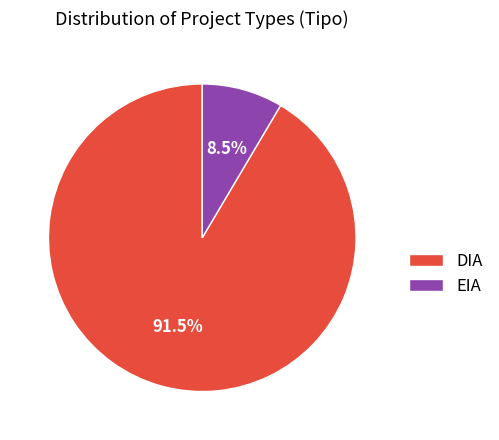

Rank the categories by value from highest to lowest.

DIA, EIA